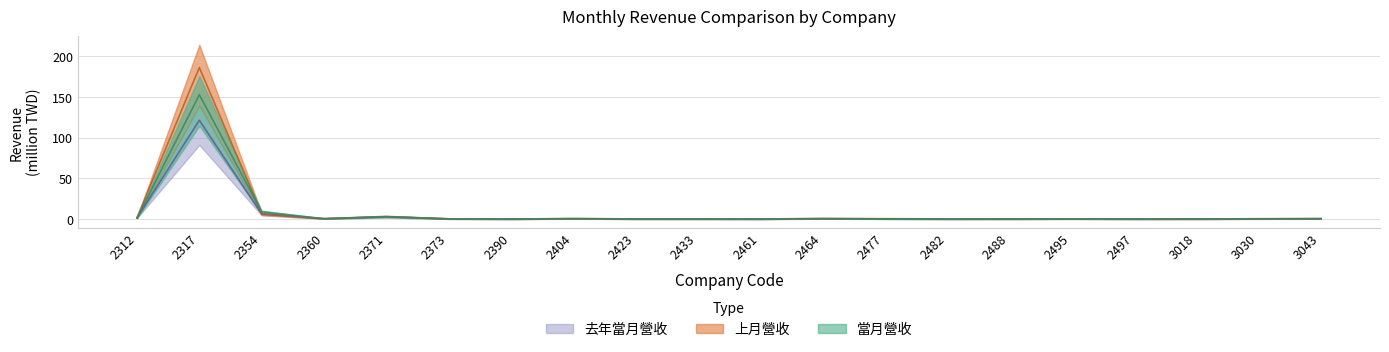

How many lines are shown in the chart?

3